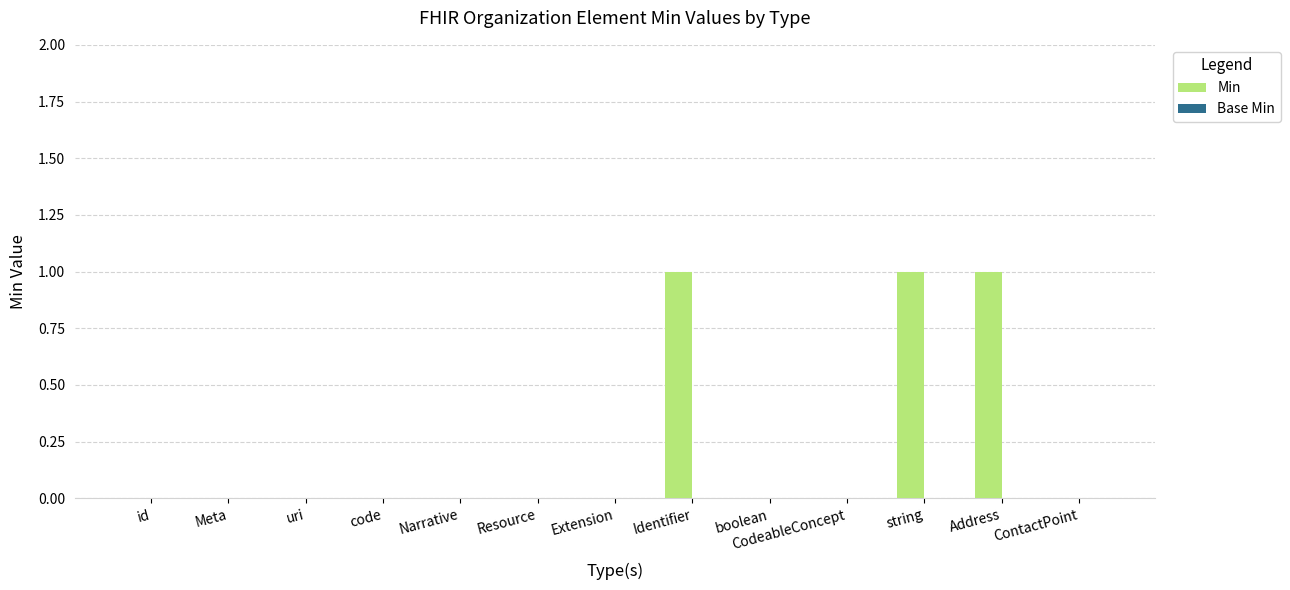

Are the bars horizontal?

No